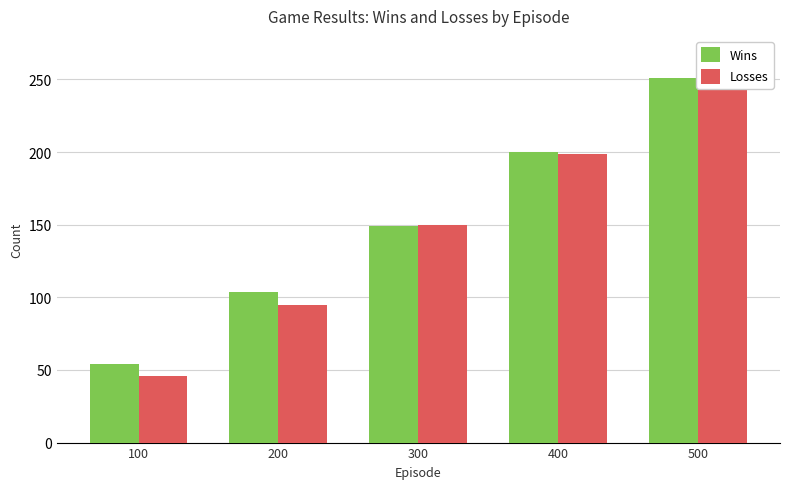

Reading right to left, extract all data points from this chart.

Wins: 251	200	149	104	54
Losses: 248	199	150	95	46